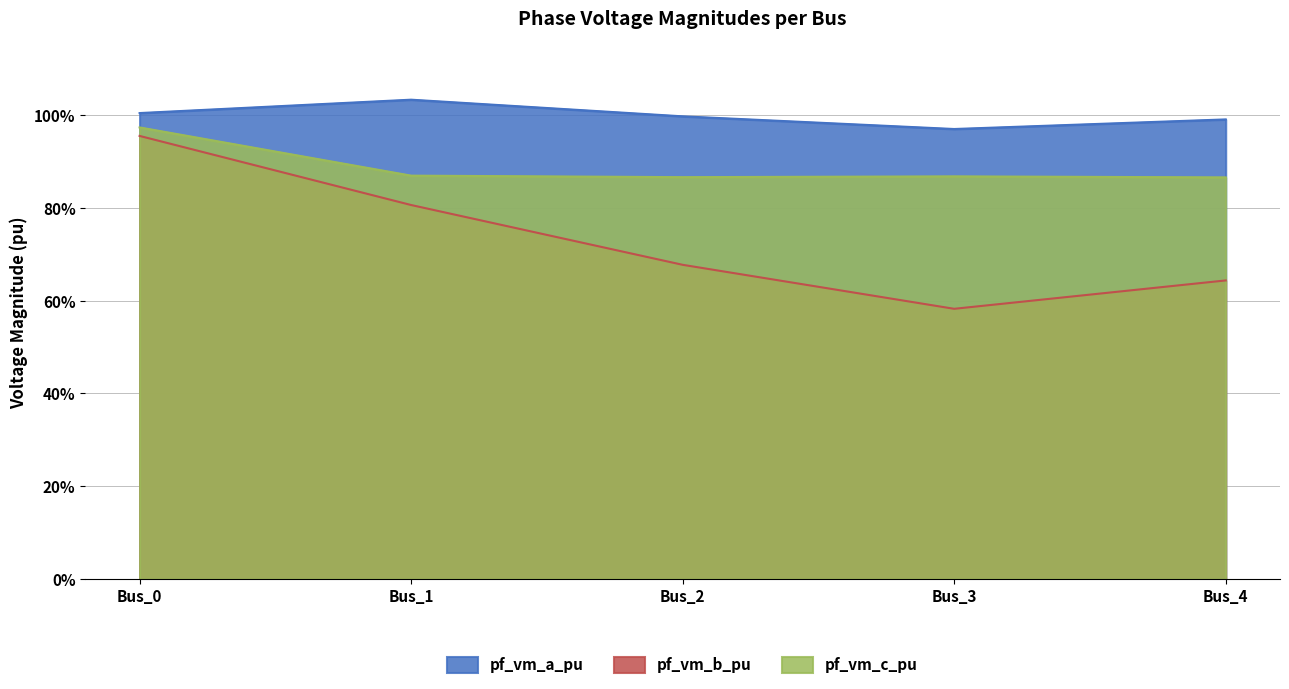

What is the value of the pf_vm_b_pu point at the 2nd from the left?

0.8